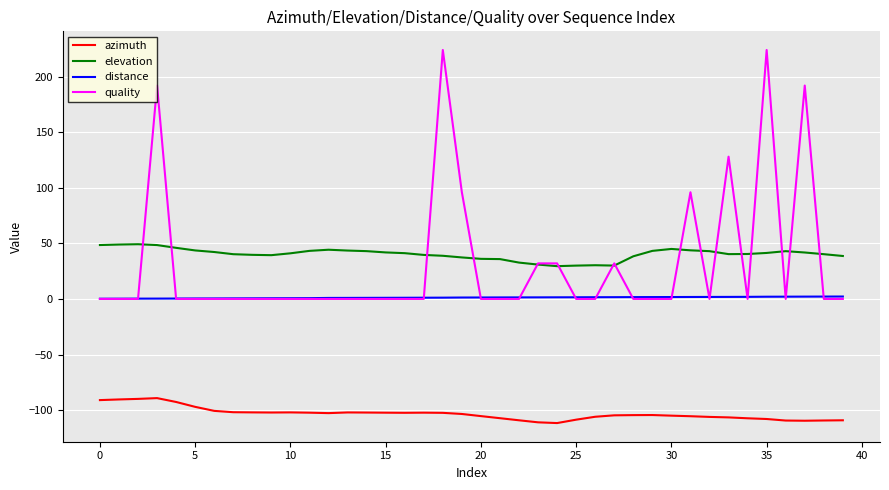

Rank the series by their maximum value, from highest to lowest.

quality, elevation, distance, azimuth